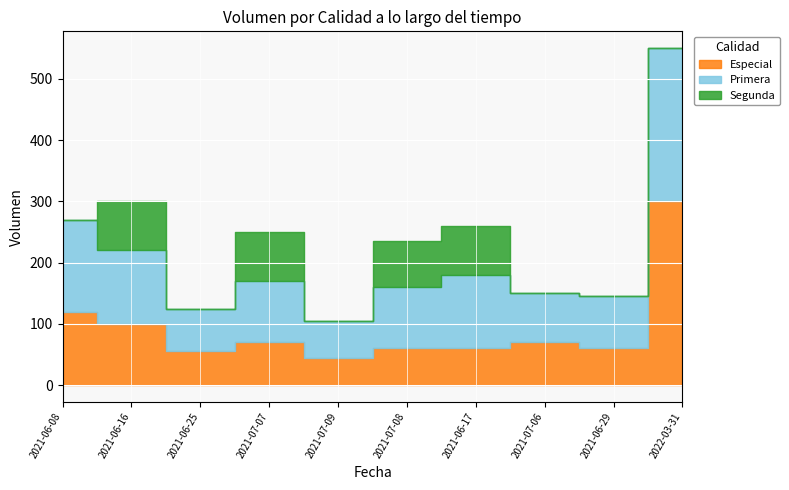

Rank the series by their average value, from highest to lowest.

Primera, Especial, Segunda